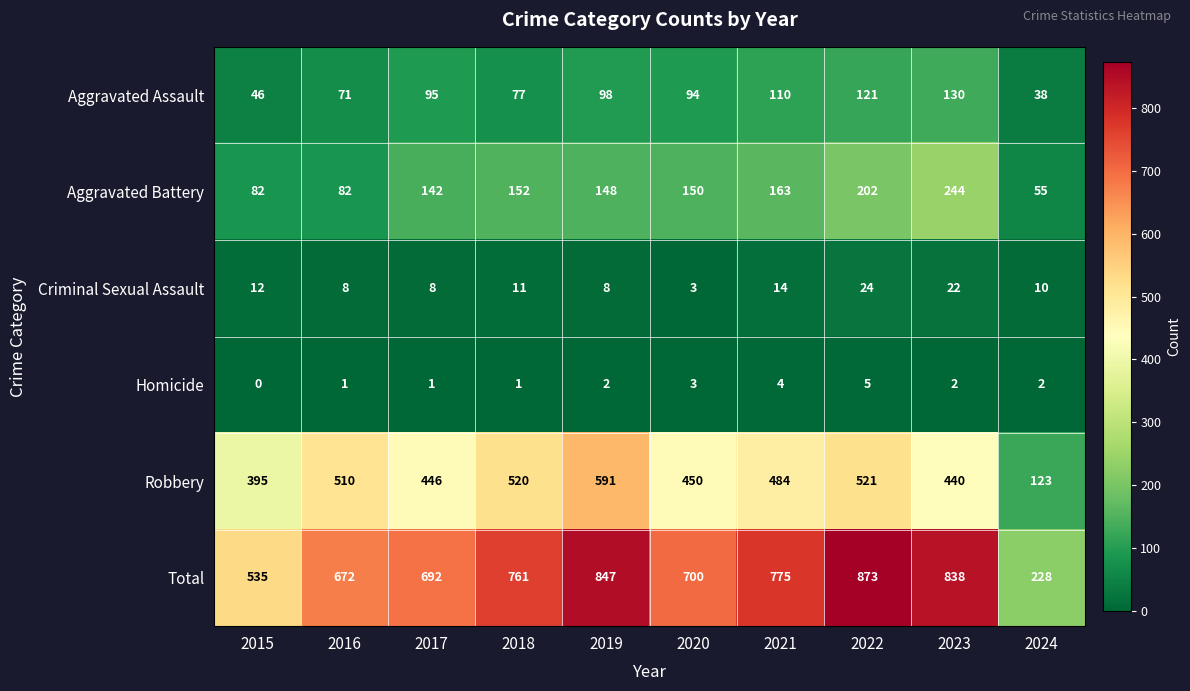

Rank the series by their maximum value, from highest to lowest.

Total, Robbery, Aggravated Battery, Aggravated Assault, Criminal Sexual Assault, Homicide